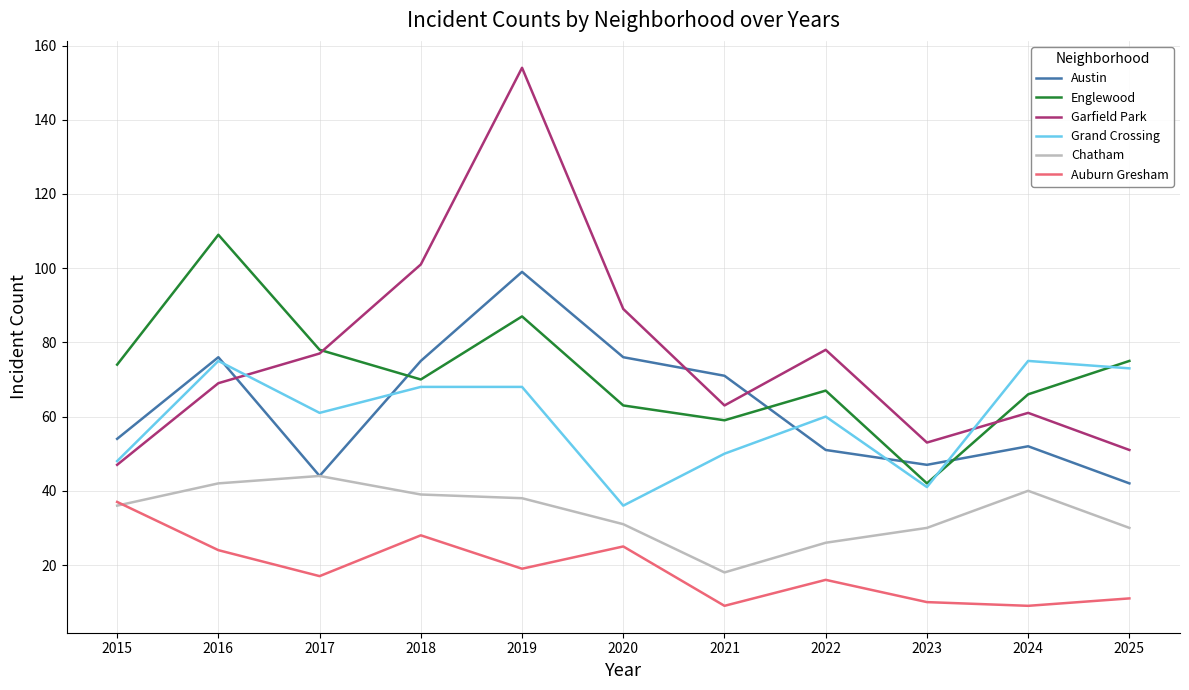

What is the sum of all Englewood values?

790